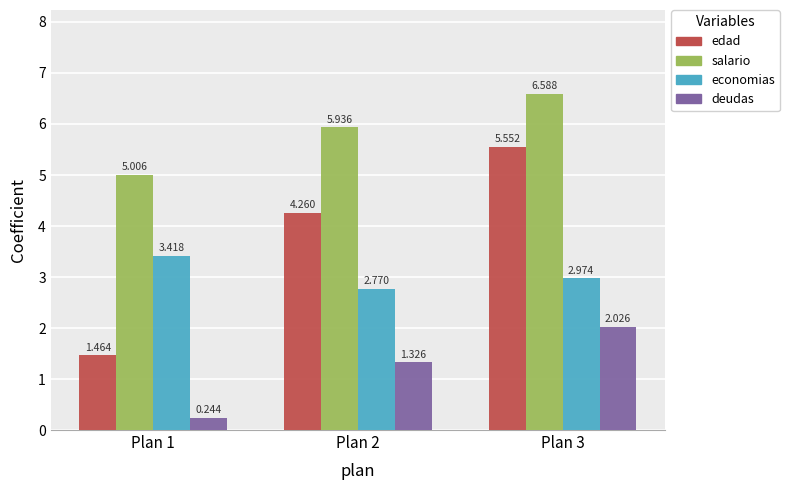

What is the difference between the salario values at Plan 1 and Plan 3?

1.6